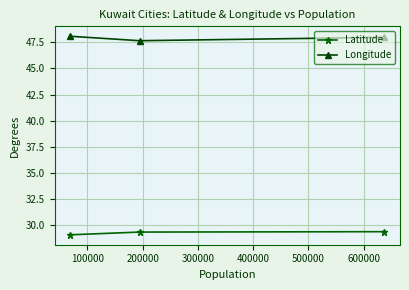

At how many categories does at least one series exceed 32?

3